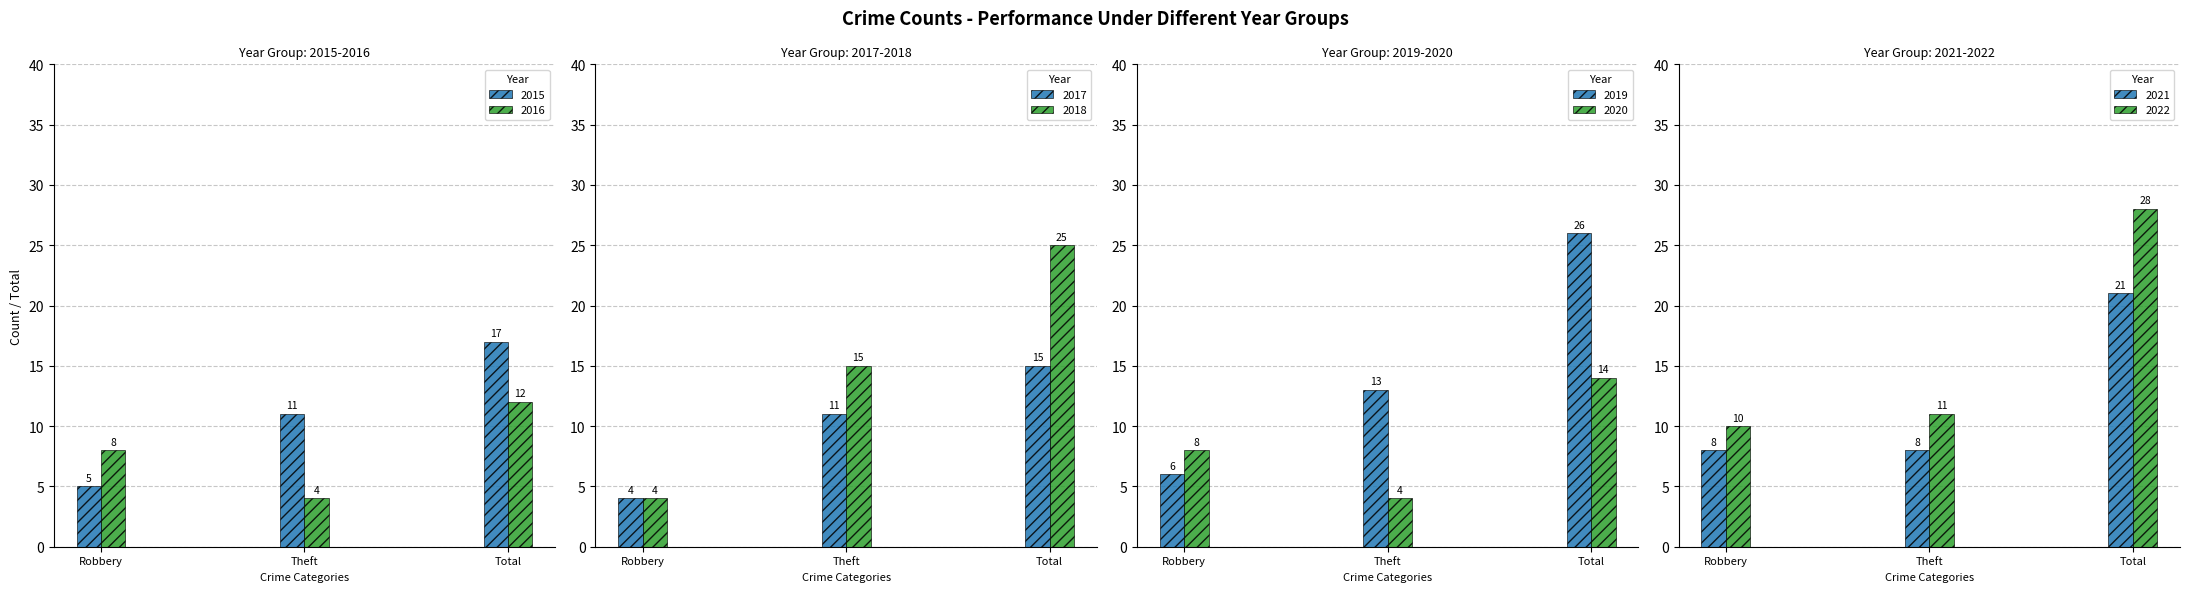

How many data points in 2015 are less than 11?

1